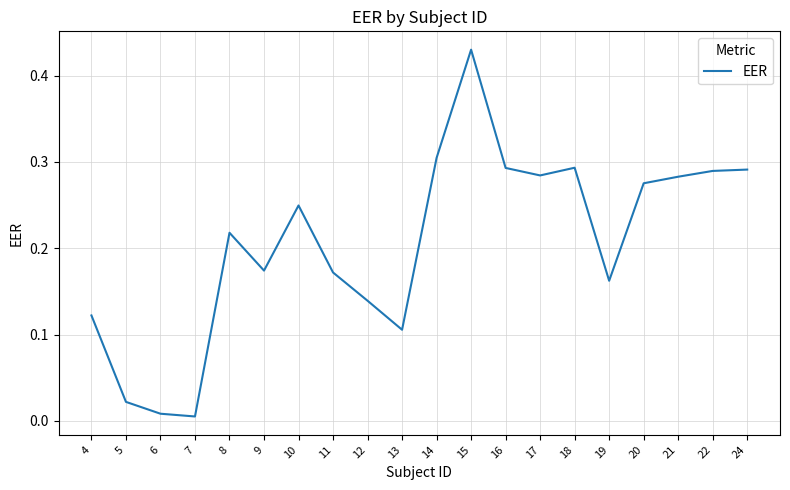

What is the change in value from 11 to 15?

+0.3